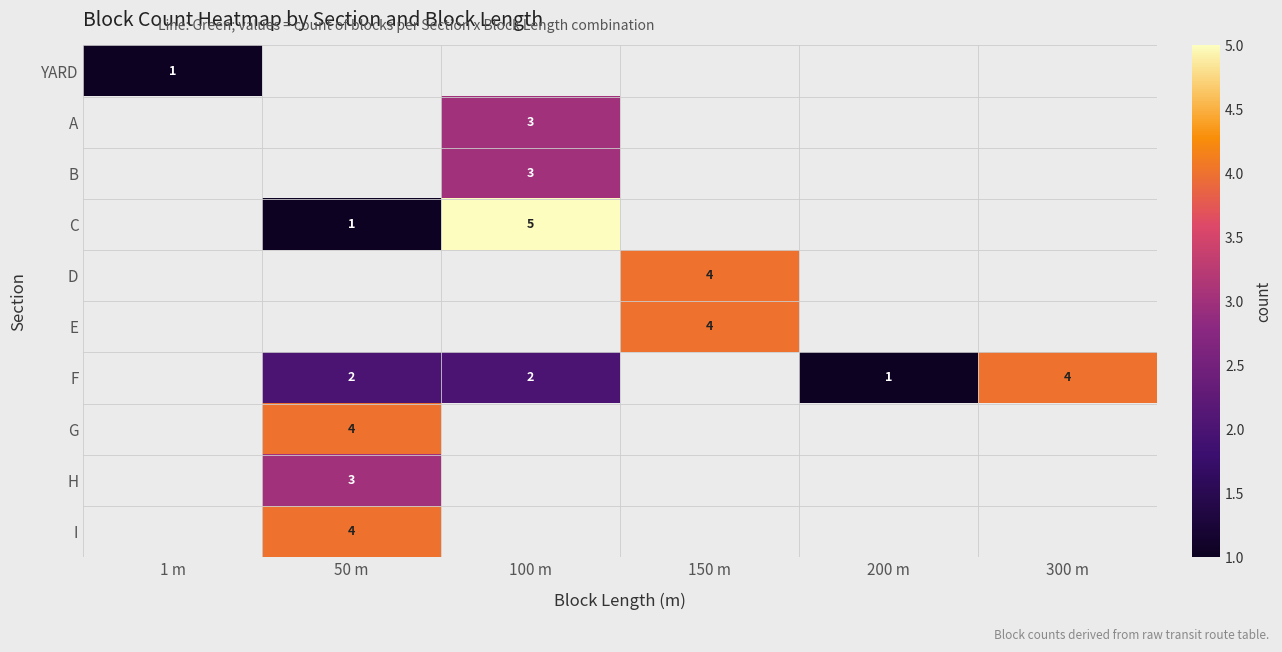

Is it true that D equals 3 at 150 m?

False